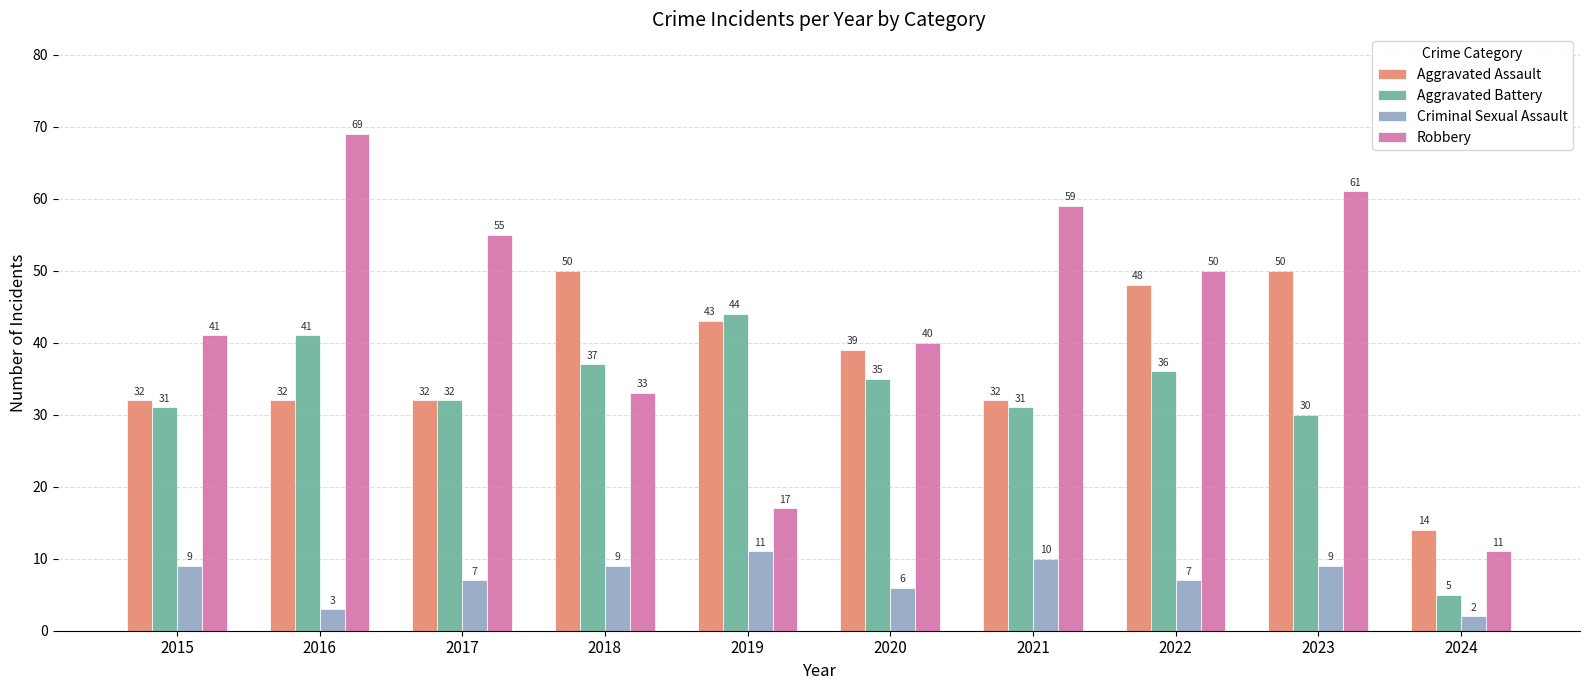

Count the number of data series in this chart.

4